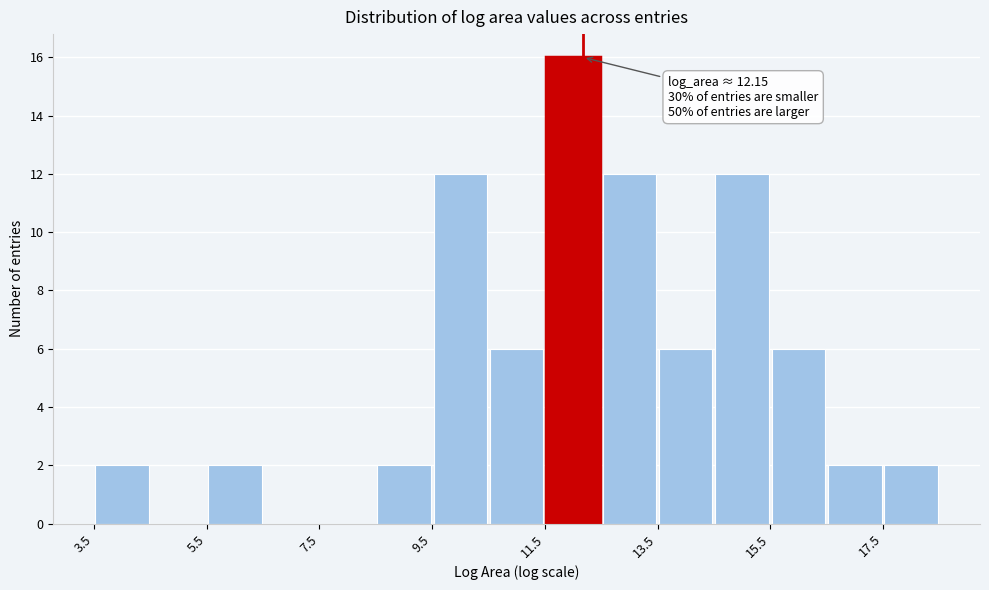

Over which range of the x-axis is the bar tallest?

11.4 to 12.4